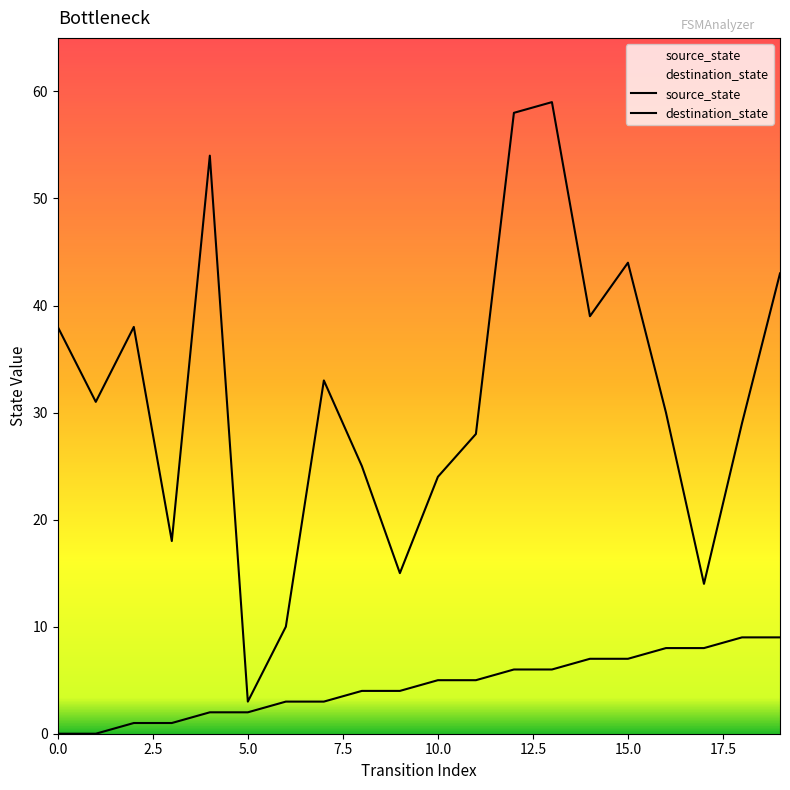

What is the difference between the maximum and minimum values in the source_state series?

9